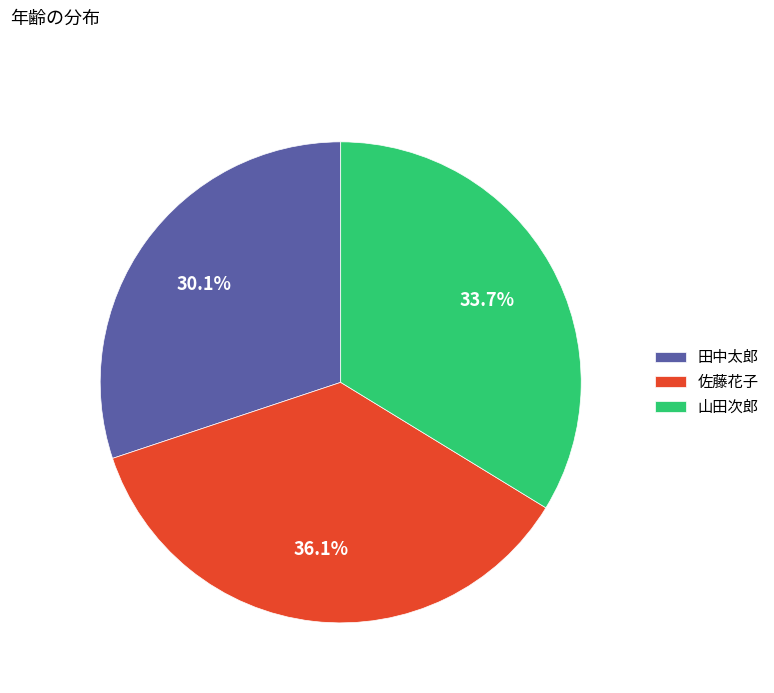

Combined, what portion of the pie is 田中太郎 and 山田次郎?

63.9%